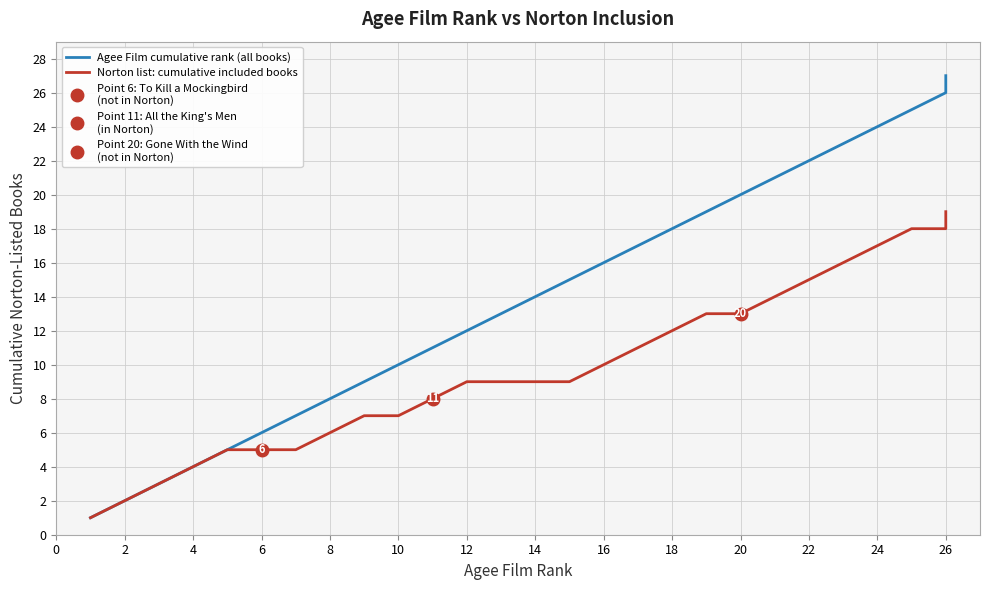

What is the value of the Norton list: cumulative included books point at the 15th from the left?

9